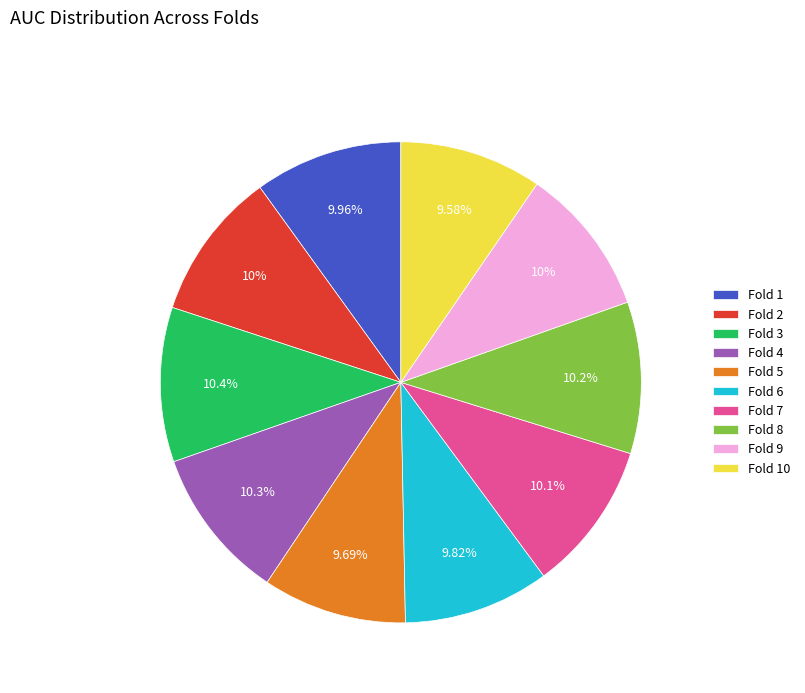

What percentage is NOT represented by Fold 10?

90.4%